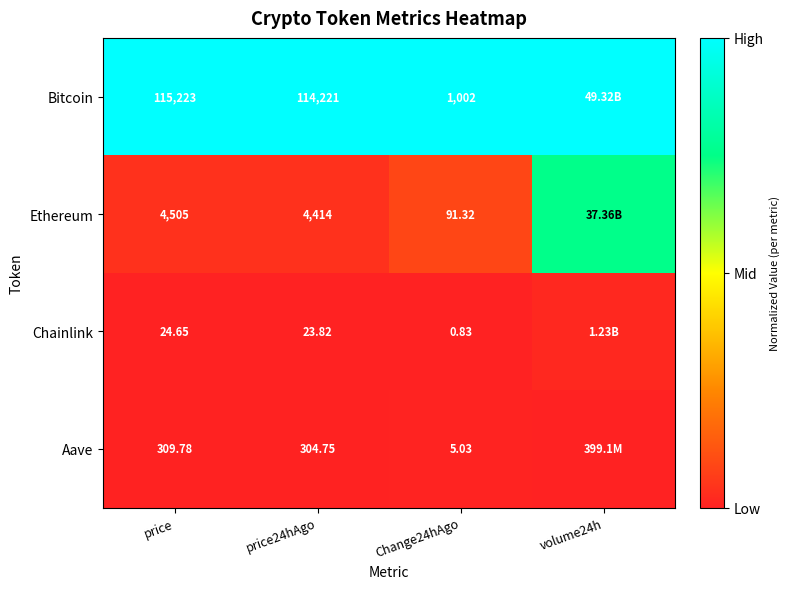

Rank the series at price24hAgo from lowest to highest value.

Chainlink, Aave, Ethereum, Bitcoin